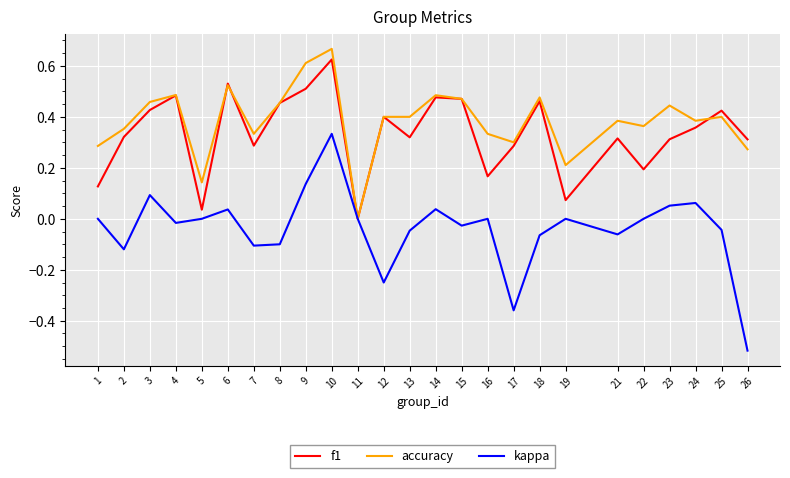

Which series changed the most between 1 and 26?

kappa